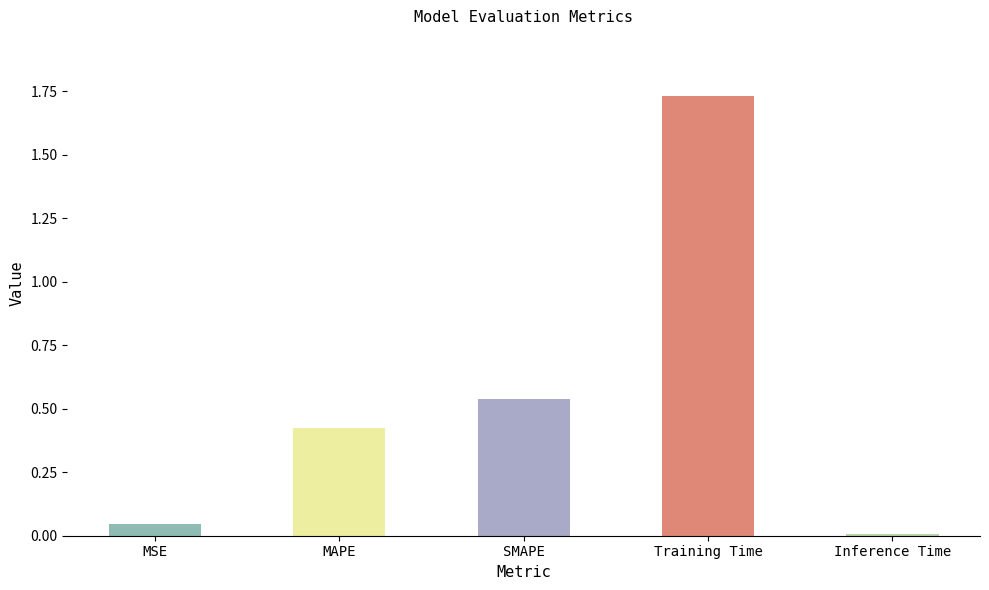

Is it true that the value at SMAPE is 0.2?

False